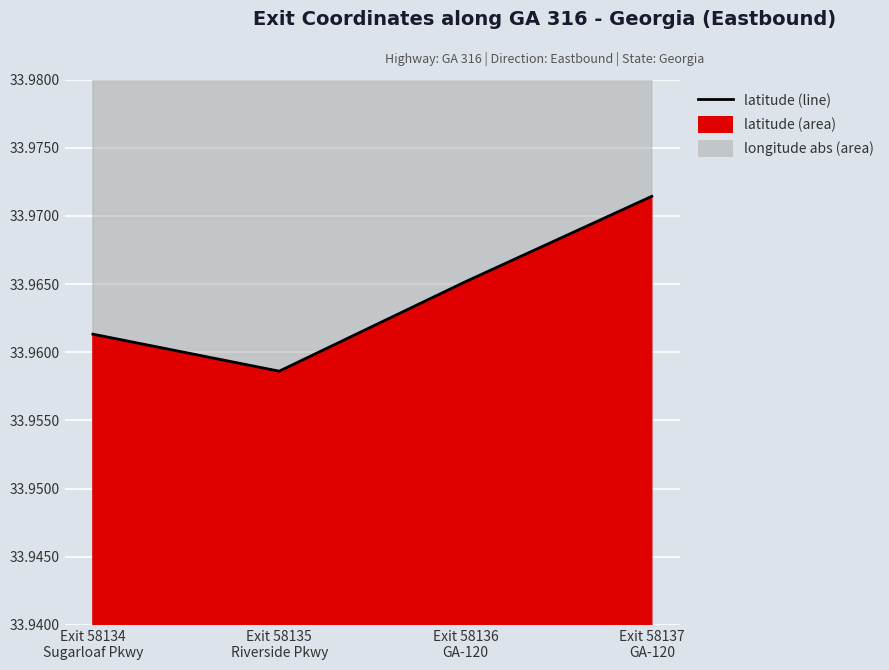

What is the value of the 4th point from the left?

34.0